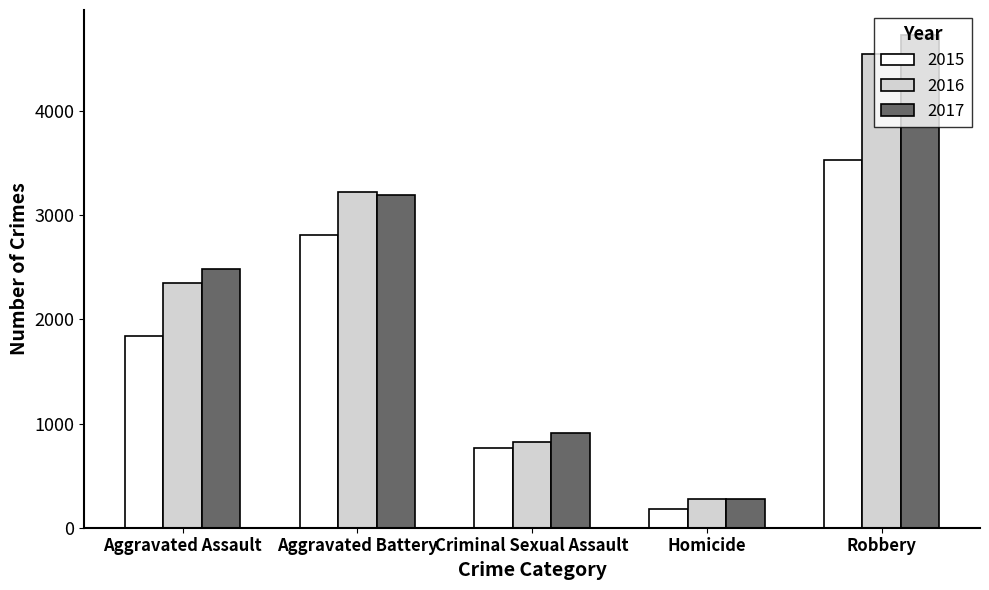

What are all the series names shown in the legend?

2015, 2016, 2017